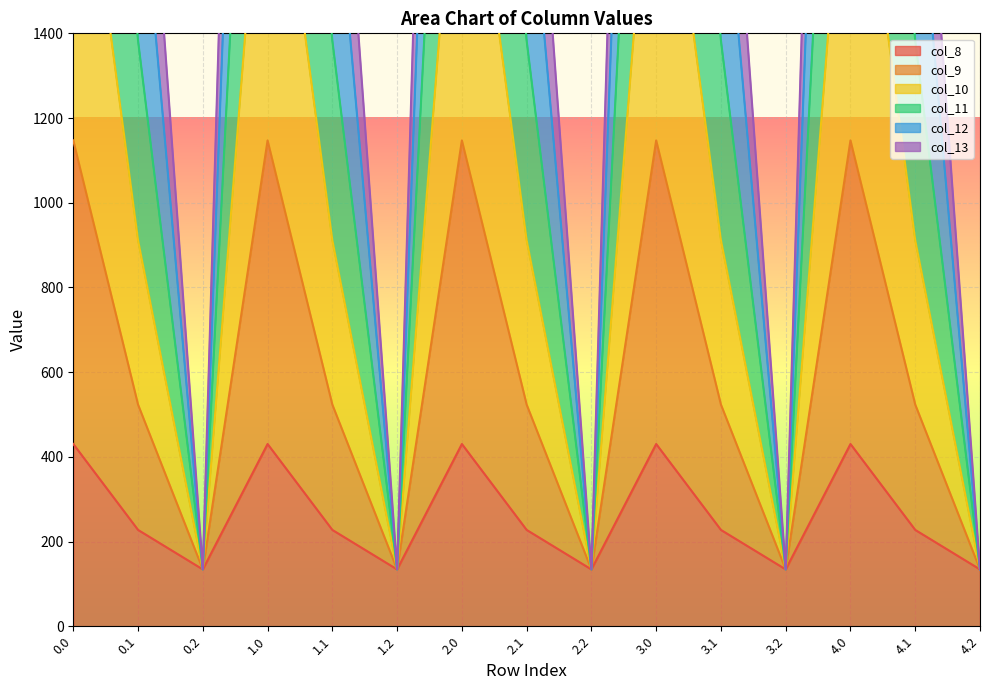

Which series has the largest range (max minus min)?

col_9